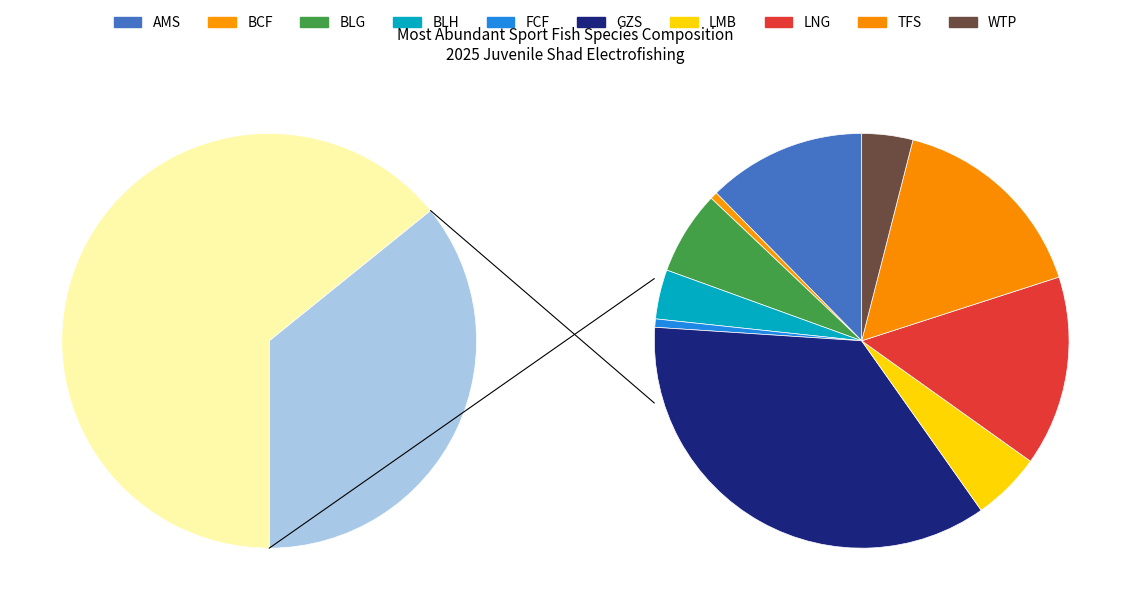

Rank the categories by value from highest to lowest.

GZS, TFS, LNG, AMS, BLG, LMB, WTP, BLH, FCF, BCF